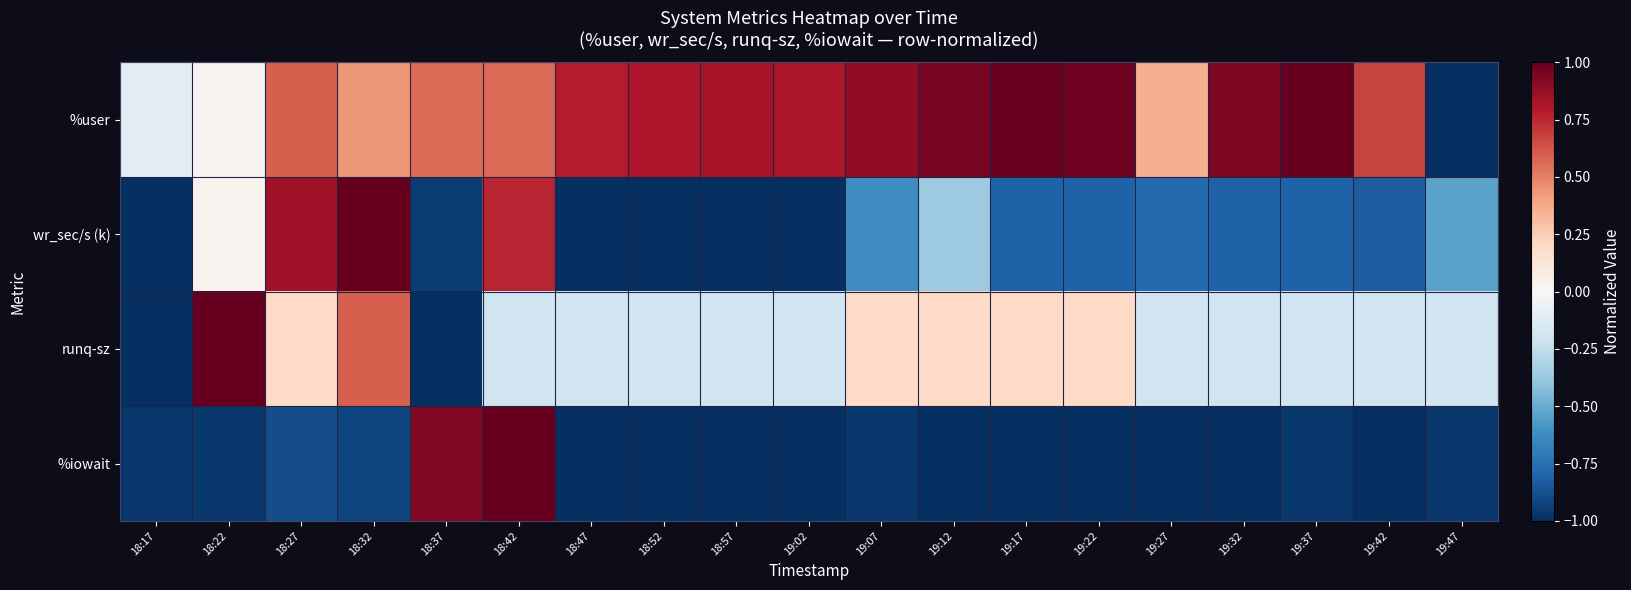

Reading left to right, what are all the values shown in this chart?

%user: 18:17=-0.1	18:22=0.0	18:27=0.6	18:32=0.4	18:37=0.6	18:42=0.6	18:47=0.8	18:52=0.8	18:57=0.8	19:02=0.8	19:07=0.9	19:12=1.0	19:17=1.0	19:22=1.0	19:27=0.4	19:32=0.9	19:37=1.0	19:42=0.7	19:47=-1.0
wr_sec/s (k): 18:17=-1.0	18:22=0.0	18:27=0.8	18:32=1.0	18:37=-0.9	18:42=0.8	18:47=-1.0	18:52=-1.0	18:57=-1.0	19:02=-1.0	19:07=-0.6	19:12=-0.4	19:17=-0.8	19:22=-0.8	19:27=-0.8	19:32=-0.8	19:37=-0.8	19:42=-0.8	19:47=-0.5
runq-sz: 18:17=-1.0	18:22=1.0	18:27=0.2	18:32=0.6	18:37=-1.0	18:42=-0.2	18:47=-0.2	18:52=-0.2	18:57=-0.2	19:02=-0.2	19:07=0.2	19:12=0.2	19:17=0.2	19:22=0.2	19:27=-0.2	19:32=-0.2	19:37=-0.2	19:42=-0.2	19:47=-0.2
%iowait: 18:17=-1.0	18:22=-1.0	18:27=-0.9	18:32=-0.9	18:37=0.9	18:42=1.0	18:47=-1.0	18:52=-1.0	18:57=-1.0	19:02=-1.0	19:07=-1.0	19:12=-1.0	19:17=-1.0	19:22=-1.0	19:27=-1.0	19:32=-1.0	19:37=-1.0	19:42=-1.0	19:47=-1.0